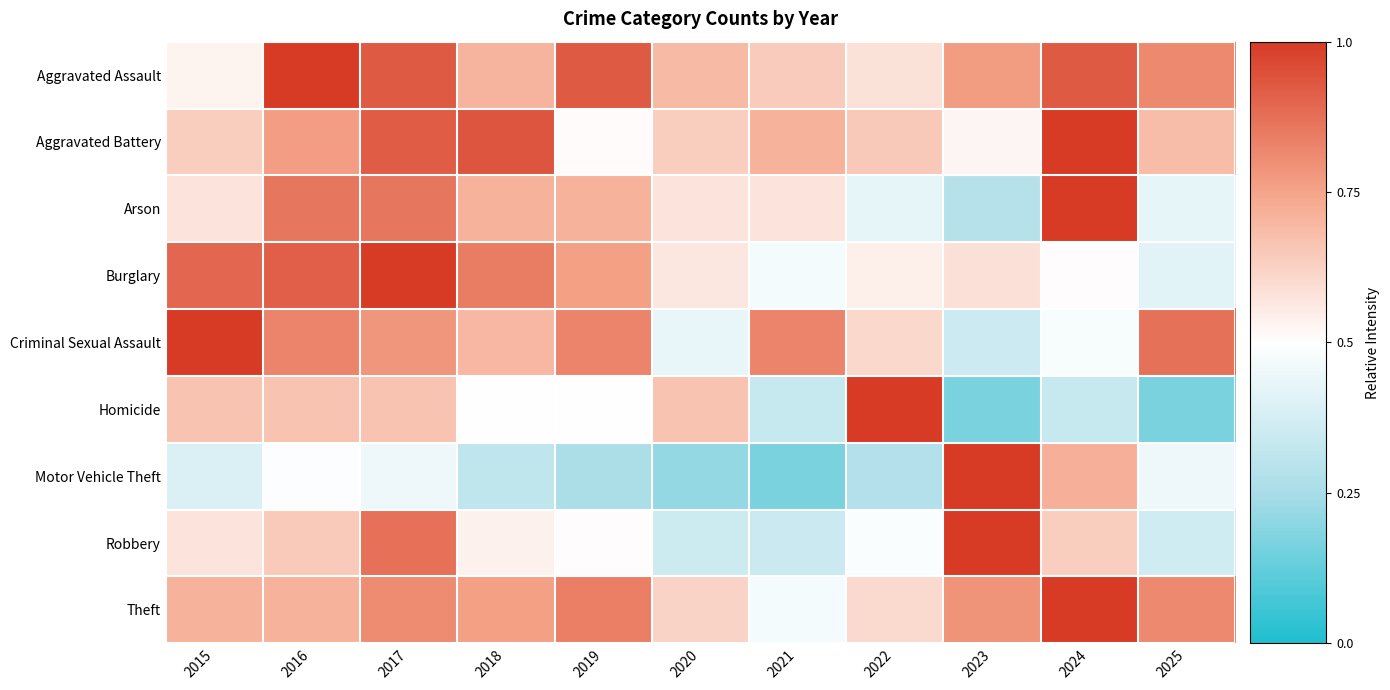

Reading right to left, transcribe all the data shown in this chart.

Aggravated Assault: 2025=0.8	2024=0.9	2023=0.8	2022=0.6	2021=0.6	2020=0.7	2019=0.9	2018=0.7	2017=0.9	2016=1.0	2015=0.5
Aggravated Battery: 2025=0.7	2024=1.0	2023=0.5	2022=0.7	2021=0.7	2020=0.6	2019=0.5	2018=0.9	2017=0.9	2016=0.8	2015=0.6
Arson: 2025=0.4	2024=1.0	2023=0.3	2022=0.4	2021=0.6	2020=0.6	2019=0.7	2018=0.7	2017=0.9	2016=0.9	2015=0.6
Burglary: 2025=0.4	2024=0.5	2023=0.6	2022=0.5	2021=0.5	2020=0.6	2019=0.8	2018=0.8	2017=1.0	2016=0.9	2015=0.9
Criminal Sexual Assault: 2025=0.9	2024=0.5	2023=0.3	2022=0.6	2021=0.8	2020=0.4	2019=0.8	2018=0.7	2017=0.8	2016=0.8	2015=1.0
Homicide: 2025=0.2	2024=0.3	2023=0.2	2022=1.0	2021=0.3	2020=0.7	2019=0.5	2018=0.5	2017=0.7	2016=0.7	2015=0.7
Motor Vehicle Theft: 2025=0.5	2024=0.7	2023=1.0	2022=0.3	2021=0.2	2020=0.2	2019=0.3	2018=0.3	2017=0.4	2016=0.5	2015=0.4
Robbery: 2025=0.4	2024=0.6	2023=1.0	2022=0.5	2021=0.3	2020=0.4	2019=0.5	2018=0.5	2017=0.9	2016=0.6	2015=0.6
Theft: 2025=0.8	2024=1.0	2023=0.8	2022=0.6	2021=0.5	2020=0.6	2019=0.8	2018=0.8	2017=0.8	2016=0.7	2015=0.7